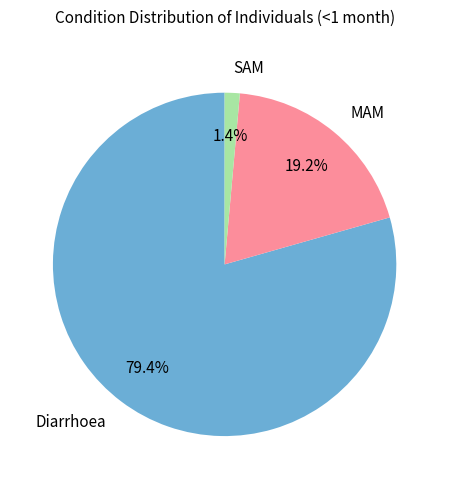

What is the smallest slice in the pie chart?

SAM